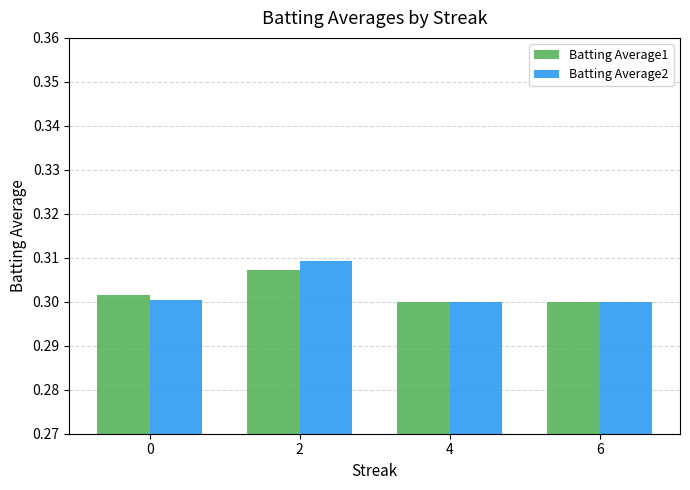

How many groups of bars are there?

4